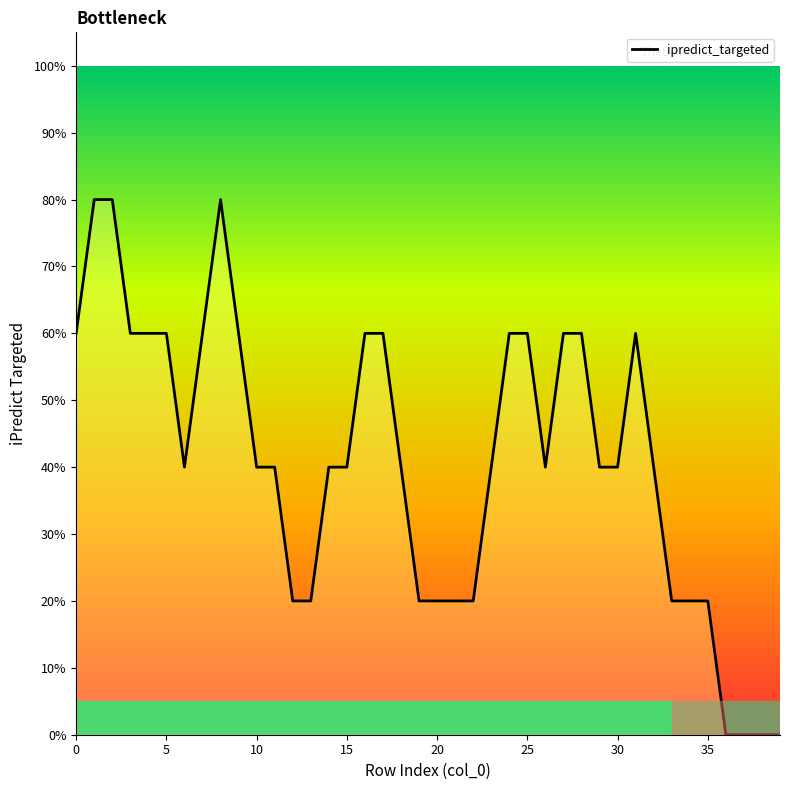

What is the difference between the maximum and minimum values?

0.8